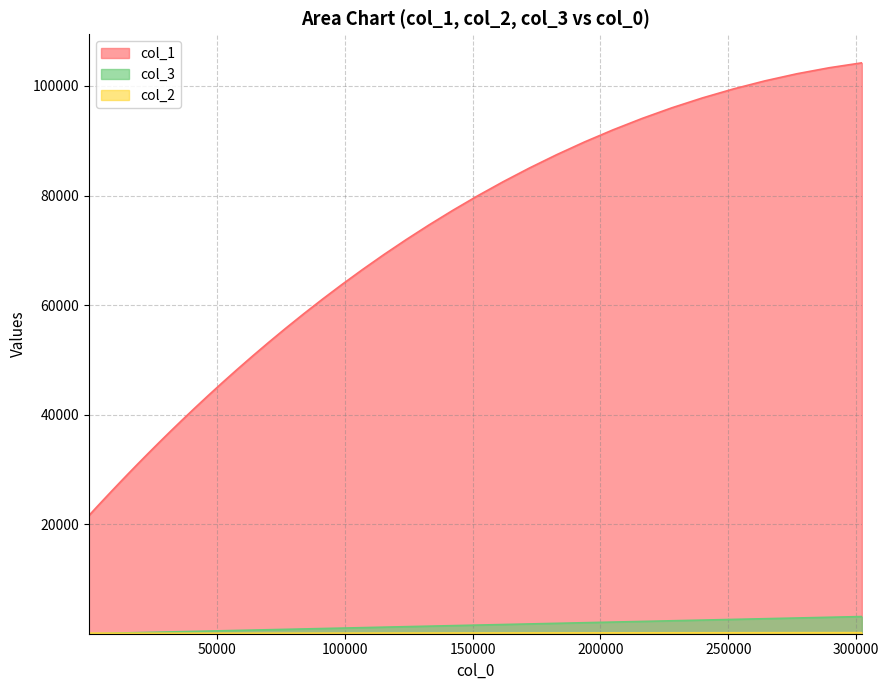

How many lines are shown in the chart?

3